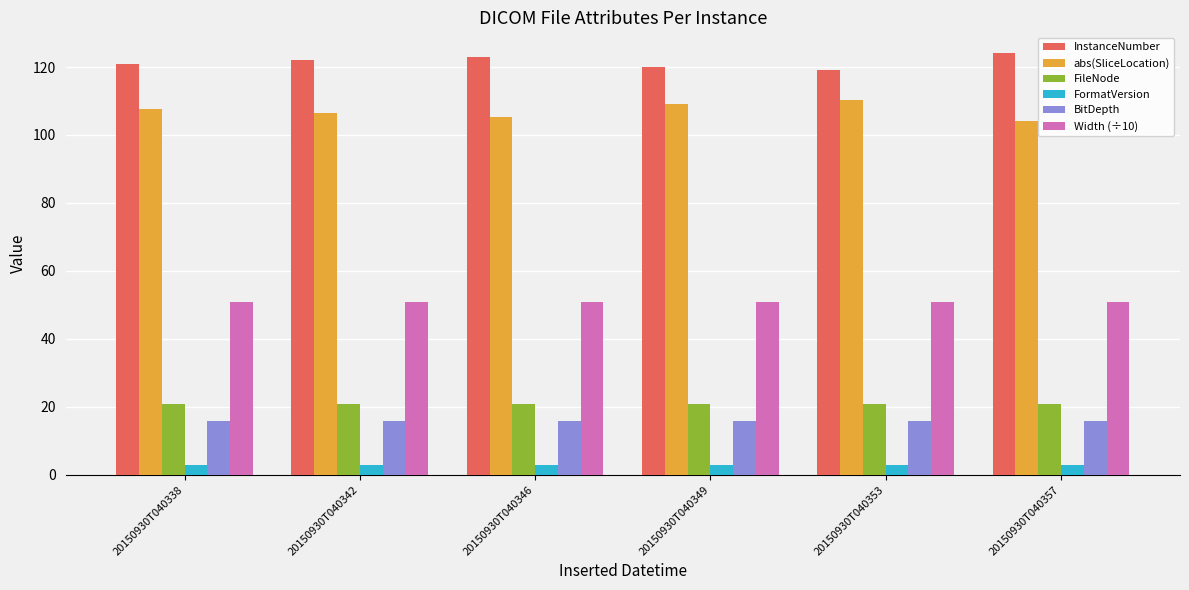

The InstanceNumber series shows 186.7 at 20150930T040349. True or false?

False